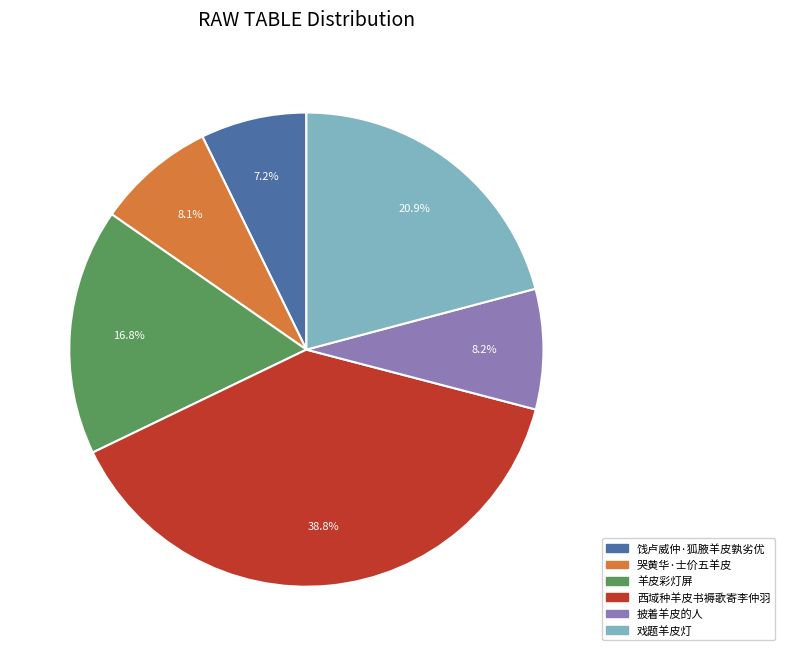

Between 羊皮彩灯屏 and 哭黄华·士价五羊皮, which is larger?

羊皮彩灯屏